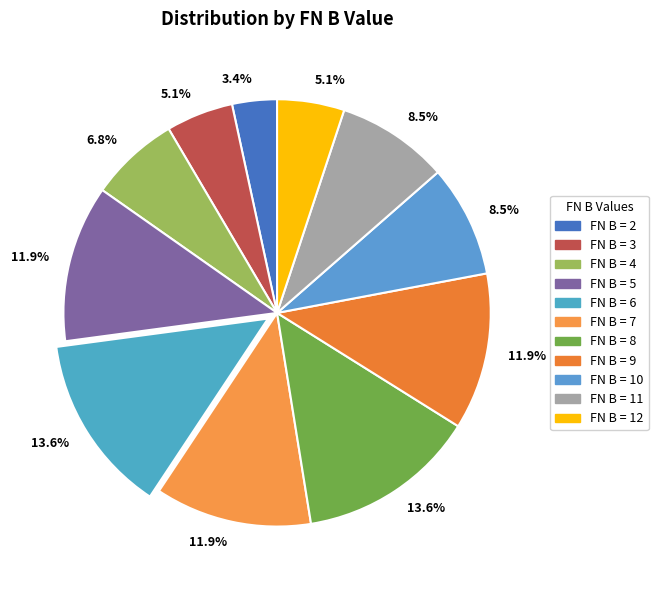

How many slices are in this pie chart?

11